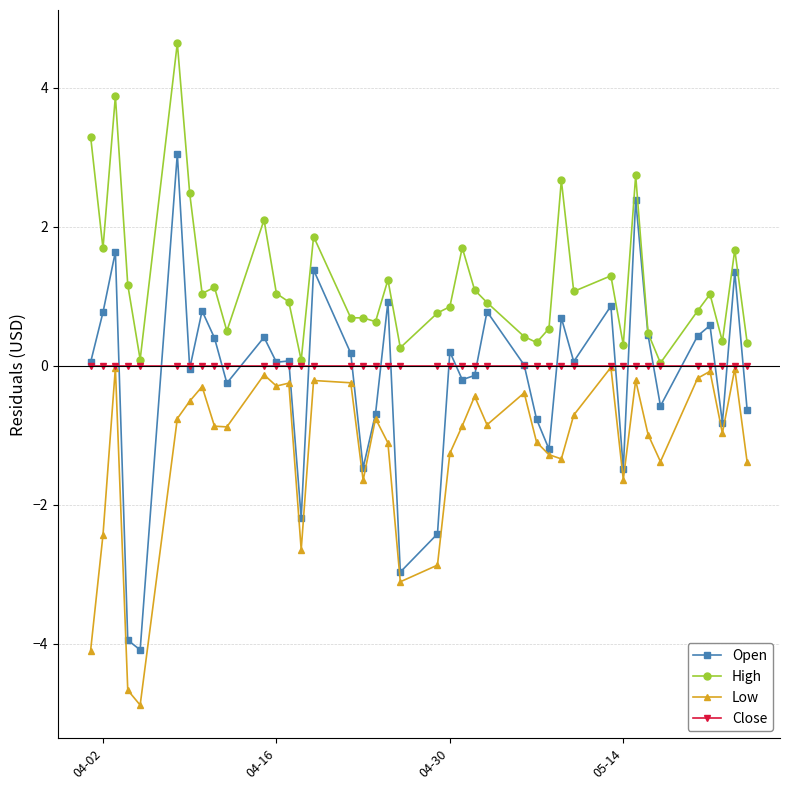

What is the average value of the High series?

1.2